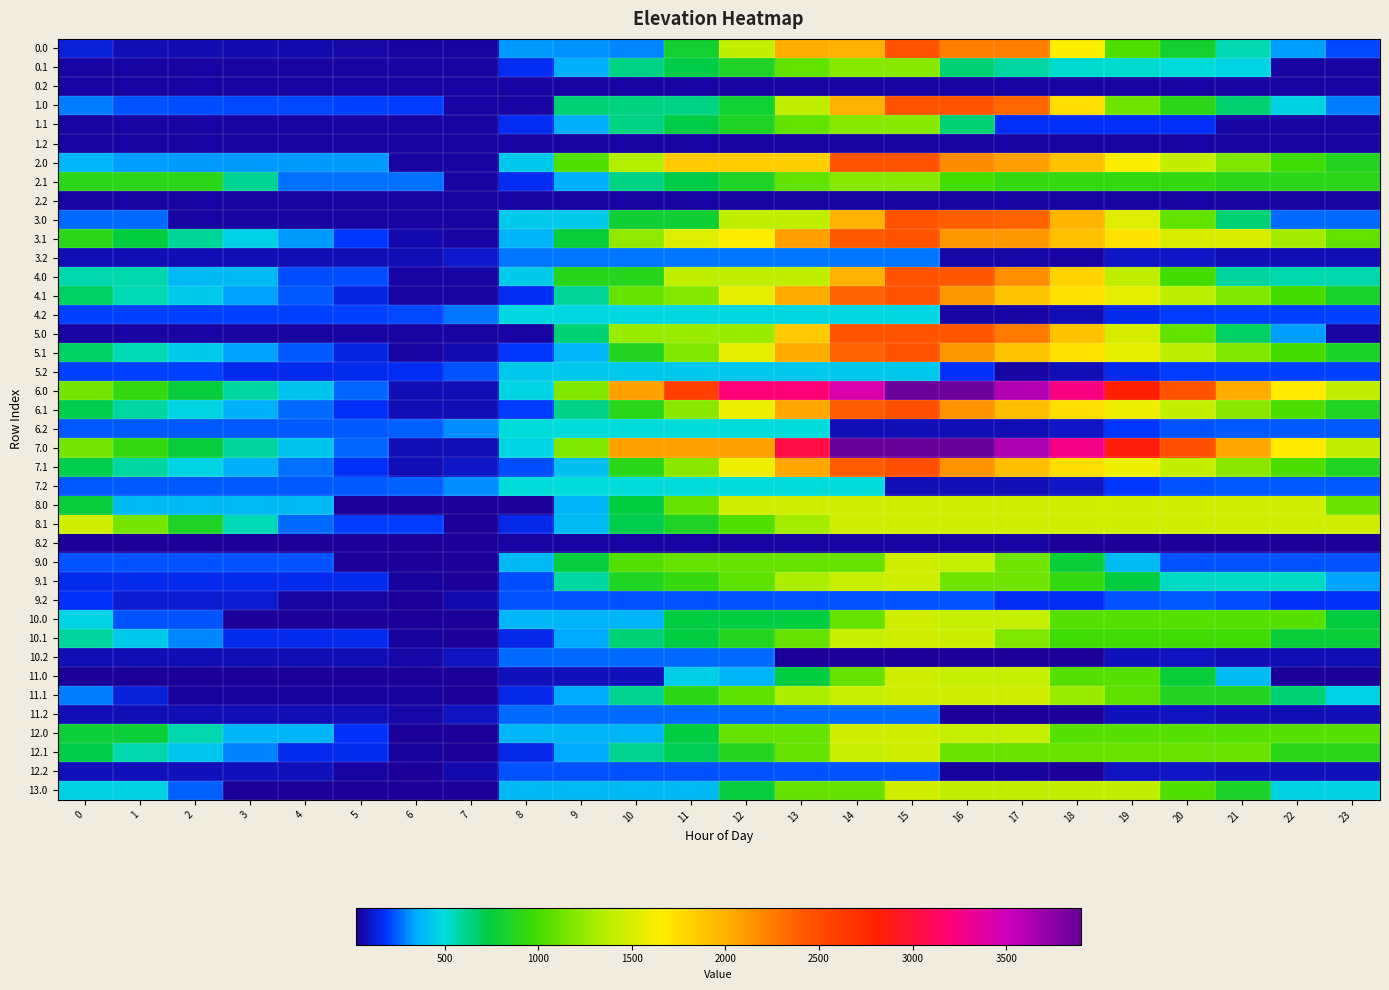

Reading right to left, list all the values displayed in this chart.

0.0: 23=213.2	22=325.6	21=559.8	20=800.6	19=1032.8	18=1647.9	17=2240.5	16=2240.5	15=2436.0	14=2000.7	13=2013.0	12=1410.1	11=807.2	10=298.2	9=310.4	8=322.7	7=48.7	6=48.7	5=56.8	4=60.6	3=65.5	2=70.0	1=80.4	0=130.4
0.1: 23=48.7	22=48.7	21=472.8	20=505.5	19=520.2	18=520.4	17=584.1	16=651.4	15=1204.2	14=1204.2	13=1091.6	12=852.6	11=719.3	10=633.2	9=361.9	8=172.7	7=48.7	6=48.7	5=48.7	4=48.7	3=48.7	2=48.7	1=48.7	0=48.7
0.2: 23=48.7	22=48.7	21=48.7	20=48.7	19=48.7	18=48.7	17=48.7	16=48.7	15=48.7	14=48.7	13=48.7	12=48.7	11=48.7	10=48.7	9=48.7	8=48.7	7=48.7	6=48.7	5=48.7	4=48.7	3=48.7	2=48.7	1=48.7	0=48.7
1.0: 23=282.0	22=465.3	21=659.5	20=900.3	19=1132.4	18=1747.6	17=2340.2	16=2436.0	15=2436.0	14=2000.7	13=1397.8	12=794.9	11=627.1	10=639.4	9=651.6	8=48.7	7=48.7	6=200.3	5=208.4	4=212.2	3=217.1	2=221.6	1=232.0	0=282.0
1.1: 23=48.7	22=48.7	21=48.7	20=179.9	19=179.9	18=180.1	17=180.1	16=651.4	15=1204.2	14=1204.2	13=1091.6	12=852.6	11=719.3	10=633.2	9=361.9	8=172.7	7=48.7	6=48.7	5=48.7	4=48.7	3=48.7	2=48.7	1=48.7	0=48.7
1.2: 23=48.7	22=48.7	21=48.7	20=48.7	19=48.7	18=48.7	17=48.7	16=48.7	15=48.7	14=48.7	13=48.7	12=48.7	11=48.7	10=48.7	9=48.7	8=48.7	7=48.7	6=48.7	5=48.7	4=48.7	3=48.7	2=48.7	1=48.7	0=48.7
2.0: 23=866.9	22=979.3	21=1173.5	20=1414.3	19=1646.5	18=1898.2	17=2086.8	16=2182.6	15=2436.0	14=2436.0	13=1833.1	12=1845.3	11=1857.6	10=1348.6	9=1038.6	8=435.7	7=48.7	6=48.7	5=319.6	4=319.6	3=319.6	2=319.6	1=330.0	0=380.0
2.1: 23=903.1	22=903.1	21=903.1	20=935.8	19=935.8	18=935.8	17=935.8	16=1003.0	15=1204.2	14=1204.2	13=1091.6	12=852.6	11=719.3	10=633.2	9=361.9	8=172.7	7=48.7	6=268.0	5=268.0	4=268.0	3=611.1	2=903.1	1=903.1	0=903.1
2.2: 23=48.7	22=48.7	21=48.7	20=48.7	19=48.7	18=48.7	17=48.7	16=48.7	15=48.7	14=48.7	13=48.7	12=48.7	11=48.7	10=48.7	9=48.7	8=48.7	7=48.7	6=48.7	5=48.7	4=48.7	3=48.7	2=48.7	1=48.7	0=48.7
3.0: 23=258.1	22=258.1	21=651.4	20=1091.1	19=1522.3	18=1973.0	17=2360.6	16=2387.6	15=2436.0	14=1997.4	13=1394.5	12=1394.5	11=791.6	10=791.6	9=440.0	8=440.0	7=48.7	6=48.7	5=48.7	4=48.7	3=48.7	2=48.7	1=258.1	0=258.1
3.1: 23=1086.0	22=1284.4	21=1503.5	20=1503.5	19=1717.1	18=1916.3	17=2120.7	16=2120.7	15=2435.6	14=2405.9	13=2092.4	12=1652.4	11=1519.2	10=1236.1	9=763.8	8=373.6	7=48.7	6=63.0	5=193.5	4=317.4	3=455.5	2=596.5	1=742.9	0=902.6
3.2: 23=80.4	22=80.4	21=80.4	20=104.0	19=100.2	18=48.7	17=55.8	16=55.8	15=272.6	14=272.6	13=272.6	12=272.6	11=272.6	10=272.6	9=272.6	8=272.6	7=106.5	6=80.4	5=80.4	4=80.4	3=80.4	2=80.4	1=80.4	0=80.4
4.0: 23=566.1	22=566.1	21=589.7	20=995.1	19=1391.9	18=1808.3	17=2161.5	16=2422.0	15=2436.0	14=1997.4	13=1394.5	12=1394.5	11=1394.5	10=883.6	9=883.6	8=440.0	7=48.7	6=48.7	5=221.5	4=221.5	3=391.0	2=391.0	1=566.1	0=566.1
4.1: 23=830.4	22=994.4	21=1179.1	20=1376.5	19=1555.8	18=1720.7	17=1890.7	16=2122.6	15=2436.0	14=2372.7	13=2025.6	12=1556.5	11=1188.6	10=1102.5	9=596.5	8=172.7	7=48.7	6=48.7	5=144.8	4=233.5	3=337.2	2=443.9	1=556.0	0=681.4
4.2: 23=208.6	22=208.6	21=208.6	20=198.1	19=160.6	18=75.4	17=48.7	16=48.7	15=476.2	14=476.2	13=476.2	12=476.2	11=476.2	10=476.2	9=476.2	8=476.2	7=276.5	6=216.7	5=208.6	4=208.6	3=208.6	2=208.6	1=208.6	0=208.6
5.0: 23=48.7	22=325.8	21=684.7	20=1090.1	19=1486.9	18=1903.3	17=2256.5	16=2422.0	15=2436.0	14=2436.0	13=1857.5	12=1254.5	11=1254.5	10=1254.5	9=651.6	8=48.7	7=48.7	6=48.7	5=48.7	4=48.7	3=48.7	2=48.7	1=48.7	0=48.7
5.1: 23=831.4	22=995.4	21=1180.1	20=1377.4	19=1556.8	18=1721.6	17=1890.7	16=2122.6	15=2436.0	14=2372.7	13=2025.6	12=1551.9	11=1184.0	10=863.3	9=381.5	8=192.3	7=68.4	6=48.7	5=144.8	4=234.5	3=338.2	2=444.9	1=557.0	0=682.3
5.2: 23=208.6	22=208.6	21=208.6	20=198.1	19=160.6	18=75.4	17=48.7	16=175.4	15=431.8	14=431.8	13=431.8	12=431.8	11=431.8	10=431.8	9=431.8	8=431.8	7=232.1	6=172.3	5=164.2	4=164.2	3=164.2	2=208.6	1=208.6	0=208.6
6.0: 23=1394.5	22=1671.6	21=2030.5	20=2435.9	19=2832.7	18=3249.1	17=3602.3	16=3862.8	15=3876.0	14=3437.4	13=3209.6	12=3209.6	11=2596.4	10=2085.6	9=1178.5	8=468.8	7=77.5	6=77.5	5=250.3	4=418.7	3=588.3	2=757.3	1=932.4	0=1147.0
6.1: 23=860.2	22=1024.2	21=1208.9	20=1406.2	19=1585.5	18=1750.4	17=1920.5	16=2152.3	15=2465.8	14=2402.5	13=2055.3	12=1581.6	11=1213.7	10=893.0	9=621.7	8=201.5	7=77.5	6=77.5	5=173.7	4=263.3	3=367.0	2=473.7	1=585.8	0=711.1
6.2: 23=237.4	22=237.4	21=237.4	20=226.9	19=189.4	18=104.2	17=77.5	16=77.5	15=77.5	14=77.5	13=505.0	12=505.0	11=505.0	10=505.0	9=505.0	8=505.0	7=305.3	6=245.5	5=237.4	4=237.4	3=237.4	2=237.4	1=237.4	0=237.4
7.0: 23=1395.0	22=1672.1	21=2053.7	20=2459.1	19=2855.9	18=3272.3	17=3625.5	16=3886.0	15=3900.0	14=3900.0	13=3038.4	12=2085.4	11=2085.4	10=2085.4	9=1179.0	8=469.3	7=78.0	6=78.0	5=250.7	4=419.2	3=588.8	2=757.8	1=932.9	0=1147.5
7.1: 23=860.6	22=1024.7	21=1209.4	20=1406.7	19=1586.0	18=1750.9	17=1921.0	16=2152.8	15=2466.2	14=2402.9	13=2055.8	12=1582.1	11=1214.2	10=893.5	9=410.8	8=221.6	7=97.7	6=78.0	5=174.1	4=263.8	3=367.4	2=474.2	1=586.2	0=711.6
7.2: 23=237.9	22=237.9	21=237.9	20=227.3	19=189.9	18=104.7	17=78.0	16=78.0	15=78.0	14=505.5	13=505.5	12=505.5	11=505.5	10=505.5	9=505.5	8=505.5	7=305.8	6=246.0	5=237.9	4=237.9	3=237.9	2=237.9	1=237.9	0=237.9
8.0: 23=1125.0	22=1464.0	21=1464.0	20=1464.0	19=1464.0	18=1464.0	17=1464.0	16=1464.0	15=1464.0	14=1464.0	13=1464.0	12=1464.0	11=1101.7	10=739.3	9=377.0	8=29.3	7=29.3	6=29.3	5=29.3	4=385.6	3=385.6	2=385.6	1=385.6	0=755.3
8.1: 23=1461.9	22=1461.9	21=1461.9	20=1461.9	19=1461.9	18=1461.9	17=1461.9	16=1461.9	15=1461.9	14=1461.9	13=1298.9	12=1035.1	11=851.3	10=714.8	9=392.9	8=153.2	7=29.3	6=197.1	5=197.1	4=262.6	3=554.1	2=848.8	1=1148.7	0=1461.9
8.2: 23=29.3	22=29.3	21=29.3	20=29.3	19=29.3	18=29.3	17=44.9	16=44.9	15=44.9	14=44.9	13=44.9	12=44.9	11=44.9	10=44.9	9=44.9	8=44.9	7=29.3	6=29.3	5=29.3	4=29.3	3=29.3	2=29.3	1=29.3	0=29.3
9.0: 23=226.0	22=226.0	21=226.0	20=226.0	19=393.6	18=763.3	17=1133.0	16=1421.7	15=1464.0	14=1101.7	13=1101.7	12=1101.7	11=1101.7	10=1047.2	9=754.0	8=391.6	7=29.3	6=29.3	5=29.3	4=226.0	3=226.0	2=226.0	1=226.0	0=226.0
9.1: 23=339.2	22=531.5	21=531.5	20=531.5	19=739.1	18=932.3	17=1130.6	16=1130.6	15=1464.0	14=1428.4	13=1315.9	12=1076.9	11=943.6	10=857.5	9=586.2	8=223.8	7=29.3	6=37.5	5=161.9	4=161.9	3=161.9	2=161.9	1=161.9	0=161.9
9.2: 23=179.7	22=179.7	21=218.5	20=236.0	19=226.3	18=168.8	17=169.9	16=233.3	15=233.3	14=233.3	13=233.3	12=233.3	11=233.3	10=233.3	9=233.3	8=233.3	7=61.3	6=29.3	5=49.2	4=49.2	3=115.3	2=115.3	1=115.3	0=179.7
10.0: 23=746.6	22=1052.0	21=1052.0	20=1052.0	19=1052.0	18=1052.0	17=1421.7	16=1421.7	15=1464.0	14=1101.7	13=739.3	12=739.3	11=739.3	10=377.0	9=377.0	8=378.1	7=29.3	6=29.3	5=29.3	4=30.6	3=30.6	2=228.0	1=228.0	0=470.9
10.1: 23=768.2	22=768.2	21=981.2	20=981.2	19=981.2	18=981.2	17=1179.6	16=1439.7	15=1464.0	14=1428.4	13=1109.0	12=870.0	11=736.7	10=650.6	9=342.4	8=153.2	7=29.3	6=37.5	5=161.9	4=161.9	3=161.9	2=296.9	1=437.3	0=590.9
10.2: 23=78.9	22=78.9	21=78.9	20=96.5	19=86.7	18=29.3	17=30.3	16=30.3	15=30.3	14=30.3	13=30.3	12=263.0	11=263.0	10=263.0	9=263.0	8=263.0	7=91.0	6=59.0	5=78.9	4=78.9	3=78.9	2=78.9	1=78.9	0=78.9
11.0: 23=29.3	22=29.3	21=399.0	20=768.7	19=1052.0	18=1052.0	17=1421.7	16=1421.7	15=1464.0	14=1101.7	13=739.3	12=377.0	11=446.1	10=83.7	9=83.7	8=83.7	7=29.3	6=29.3	5=29.3	4=29.3	3=29.3	2=29.3	1=29.3	0=29.3
11.1: 23=459.6	22=651.9	21=864.9	20=864.9	19=1072.5	18=1265.7	17=1464.0	16=1464.0	15=1464.0	14=1428.4	13=1315.9	12=1076.9	11=906.8	10=613.8	9=342.4	8=153.2	7=29.3	6=37.5	5=37.5	4=37.5	3=37.5	2=37.5	1=128.7	0=282.3
11.2: 23=78.9	22=78.9	21=78.9	20=96.5	19=86.7	18=29.3	17=30.3	16=30.3	15=263.0	14=263.0	13=263.0	12=263.0	11=263.0	10=263.0	9=263.0	8=263.0	7=91.0	6=59.0	5=78.9	4=78.9	3=78.9	2=78.9	1=78.9	0=78.9
12.0: 23=1052.0	22=1052.0	21=1052.0	20=1052.0	19=1052.0	18=1052.0	17=1421.7	16=1421.7	15=1464.0	14=1464.0	13=1101.7	12=1101.7	11=739.3	10=377.0	9=377.0	8=378.4	7=29.3	6=29.3	5=178.8	4=375.5	3=375.5	2=572.9	1=776.2	0=776.2
12.1: 23=900.2	22=900.2	21=1113.2	20=1113.2	19=1113.2	18=1113.2	17=1113.2	16=1122.3	15=1464.0	14=1428.4	13=1109.0	12=870.0	11=699.9	10=613.8	9=342.4	8=153.2	7=29.3	6=37.5	5=161.9	4=161.9	3=293.9	2=428.9	1=569.2	0=722.9
12.2: 23=85.7	22=85.7	21=85.7	20=103.2	19=93.5	18=36.0	17=37.0	16=37.0	15=233.3	14=233.3	13=233.3	12=233.3	11=233.3	10=233.3	9=233.3	8=233.3	7=61.3	6=29.3	5=49.2	4=85.7	3=85.7	2=85.7	1=85.7	0=85.7
13.0: 23=464.3	22=464.3	21=834.0	20=1034.8	19=1404.5	18=1404.5	17=1404.5	16=1404.5	15=1464.0	14=1101.7	13=1101.7	12=754.0	11=391.6	10=391.6	9=391.6	8=391.6	7=29.3	6=29.3	5=29.3	4=29.3	3=29.3	2=243.8	1=464.3	0=464.3